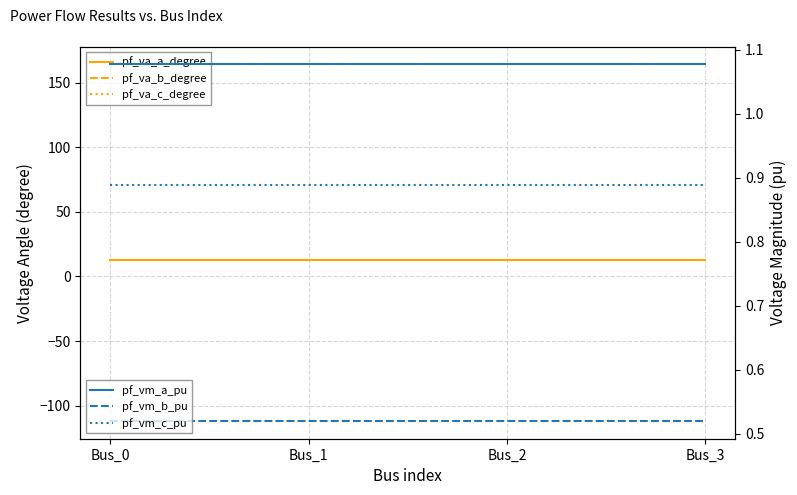

What is the spread (max minus min) of values at Bus_2?

276.1